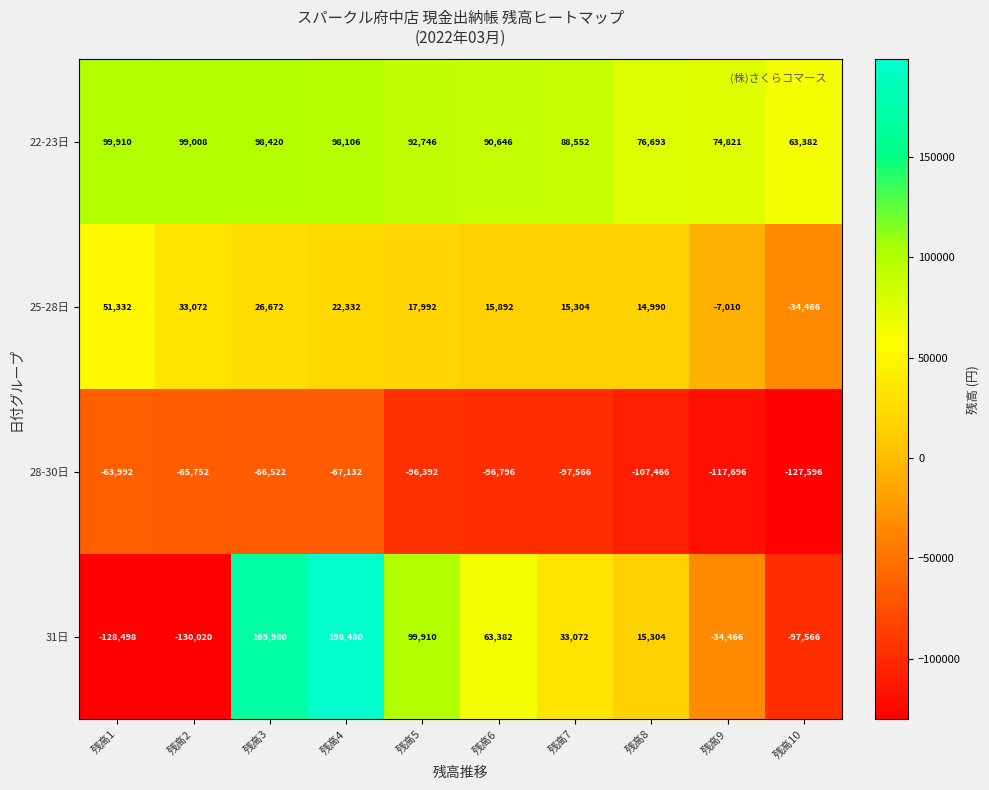

At which category is the sum across all series the highest?

残高4